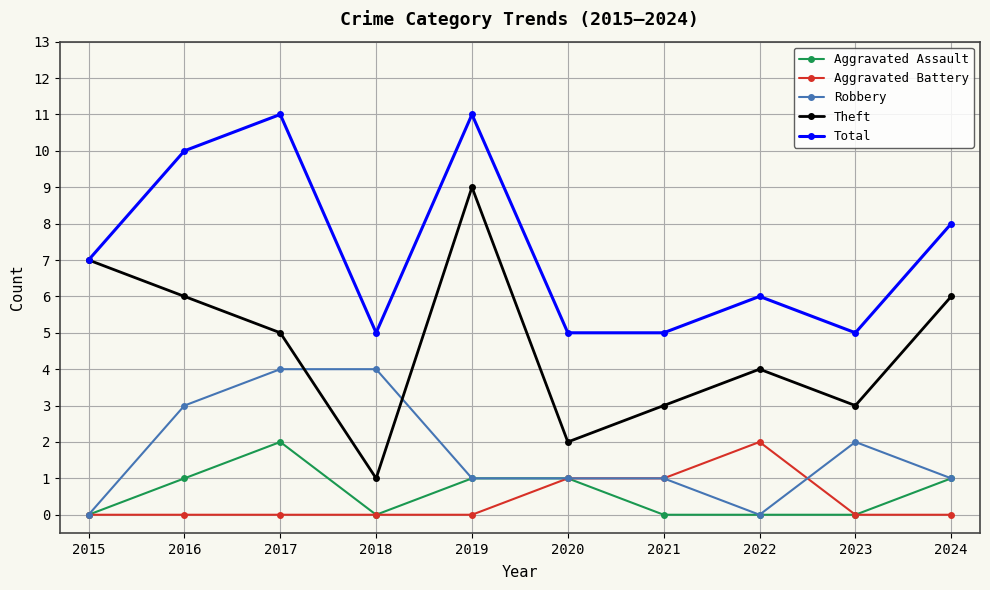

True or false: Robbery and Total intersect in this chart.

False